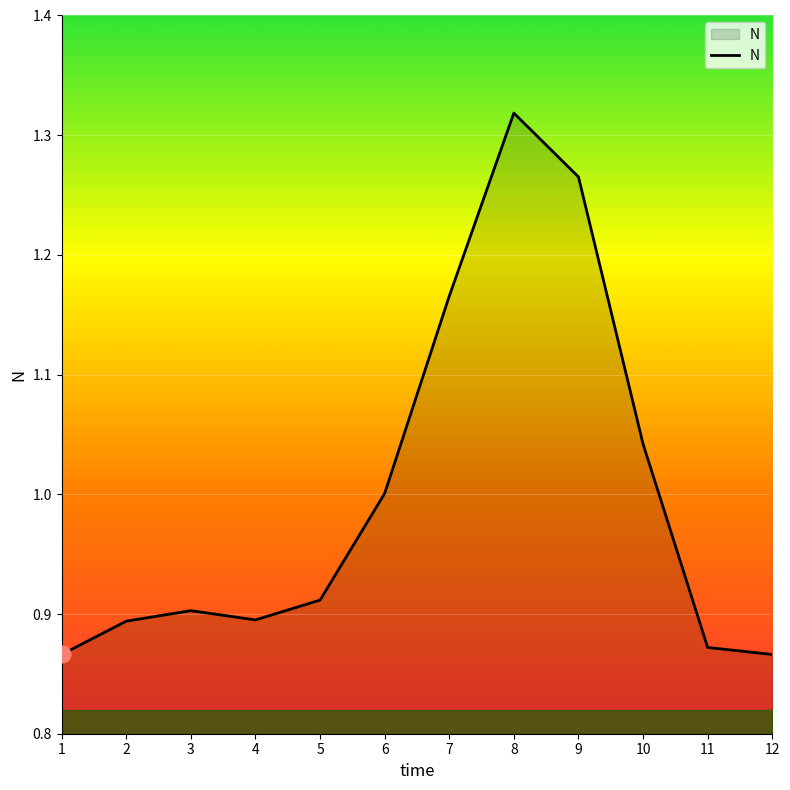

Is it true that the value at 7 is 0.4?

False